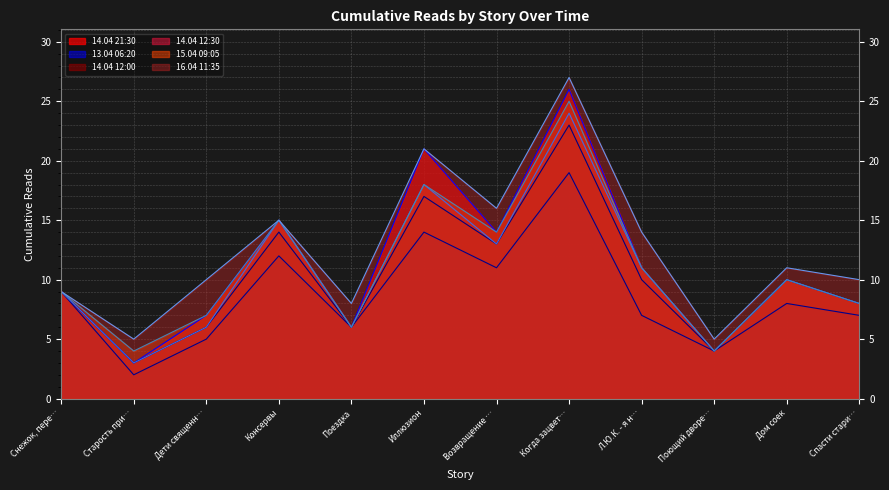

What is the total value across all series at Старость при…?

20